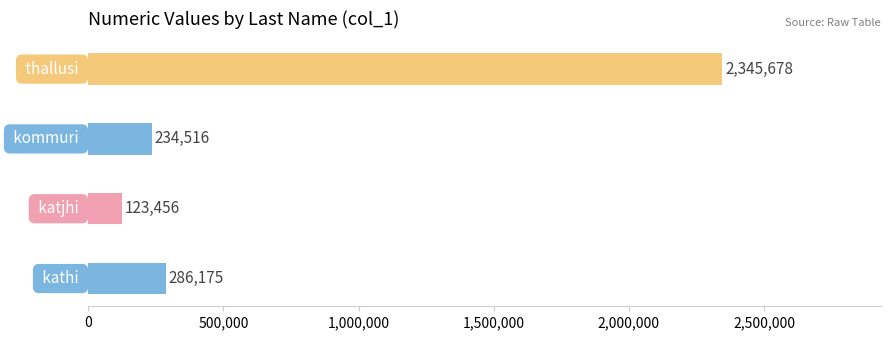

What is the average value?

747456